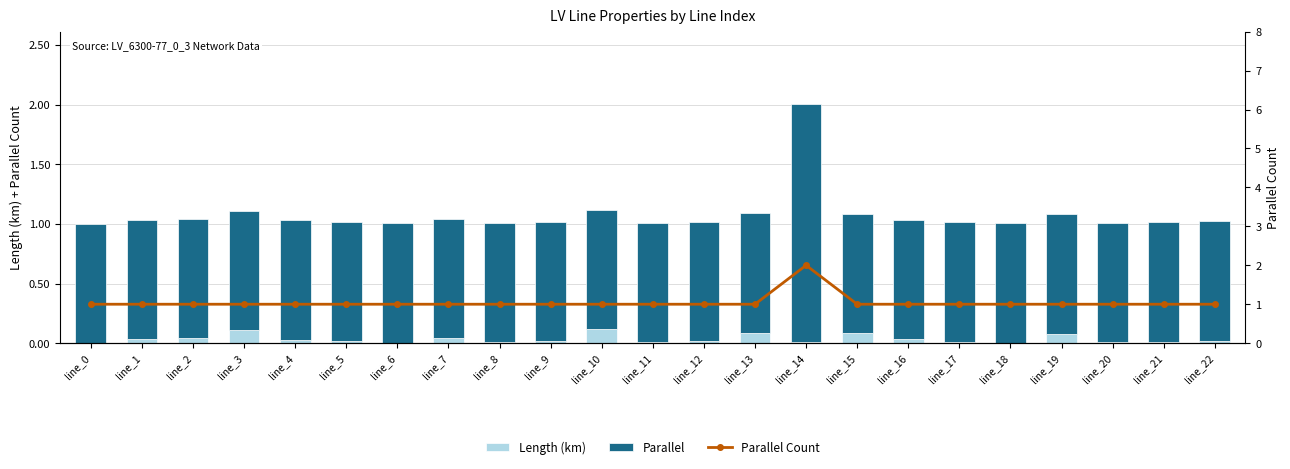

Read the Parallel value at line_19.

1.0